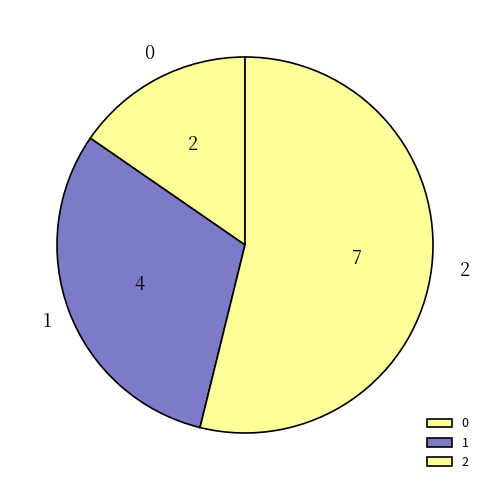

Rank the categories by value from highest to lowest.

2, 1, 0